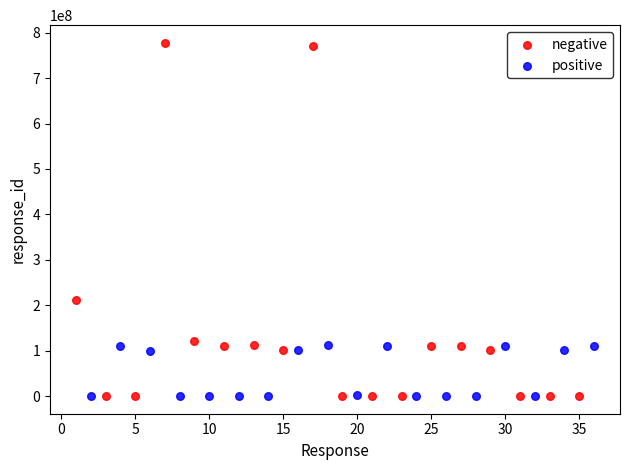

Which series has the largest Y range (max minus min)?

negative